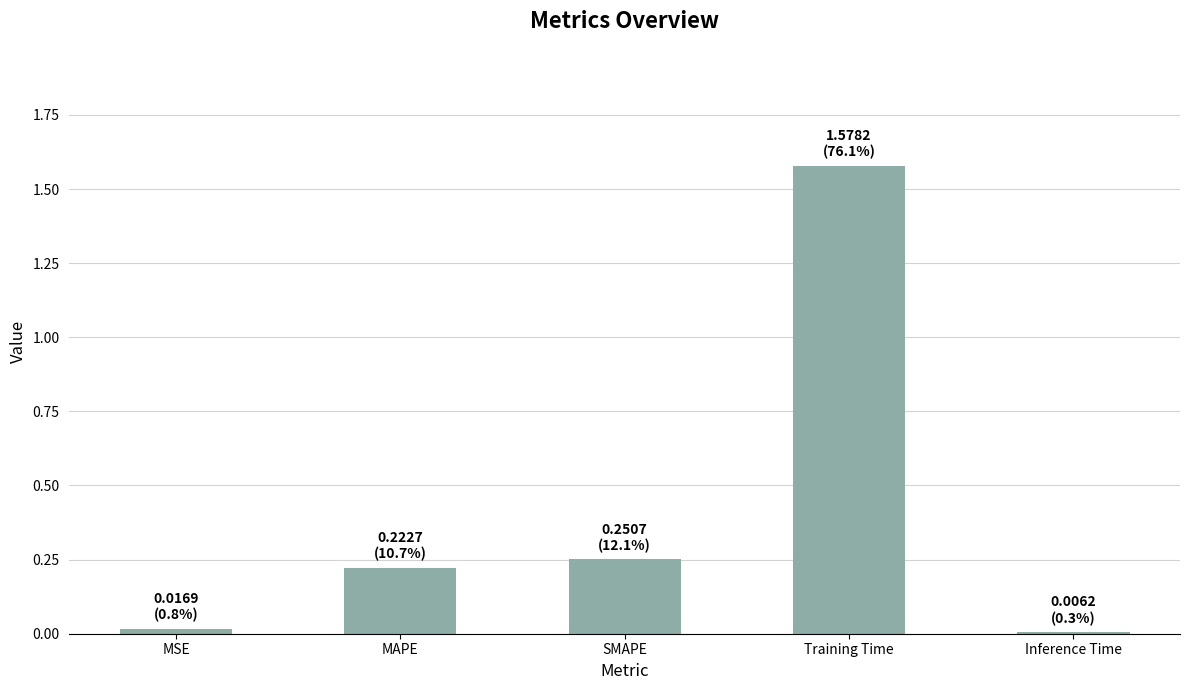

Is it true that the value at SMAPE is 0.4?

False